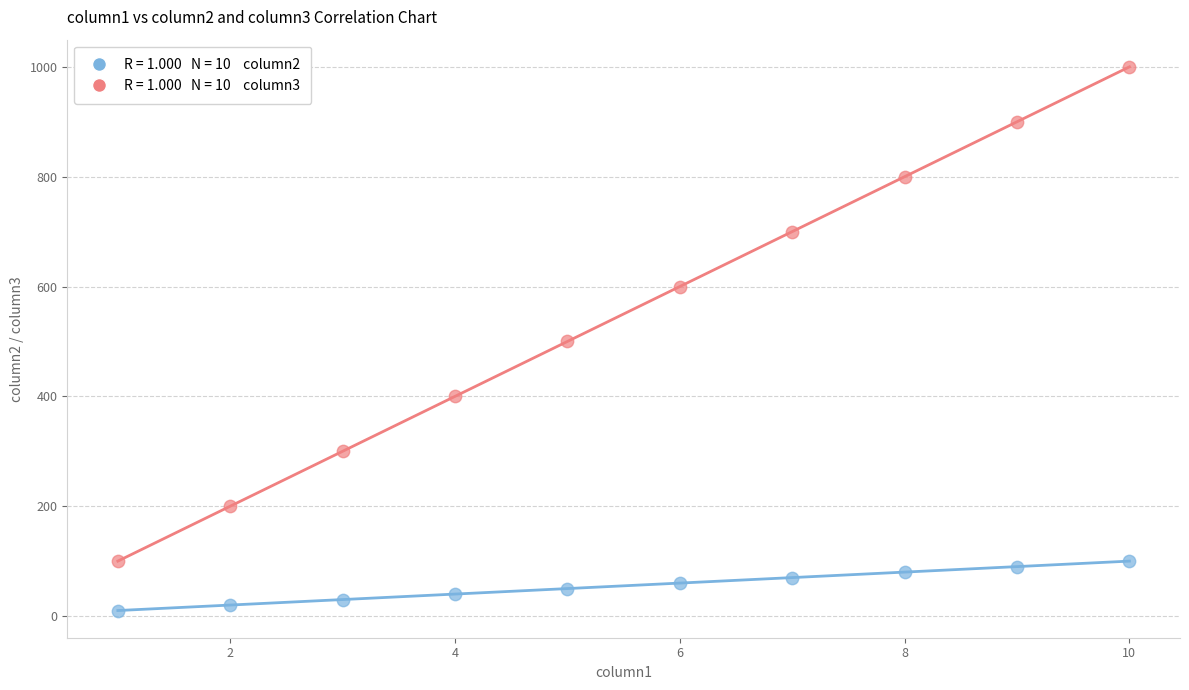

Across all data points, what is the range of X values (max minus min)?

9